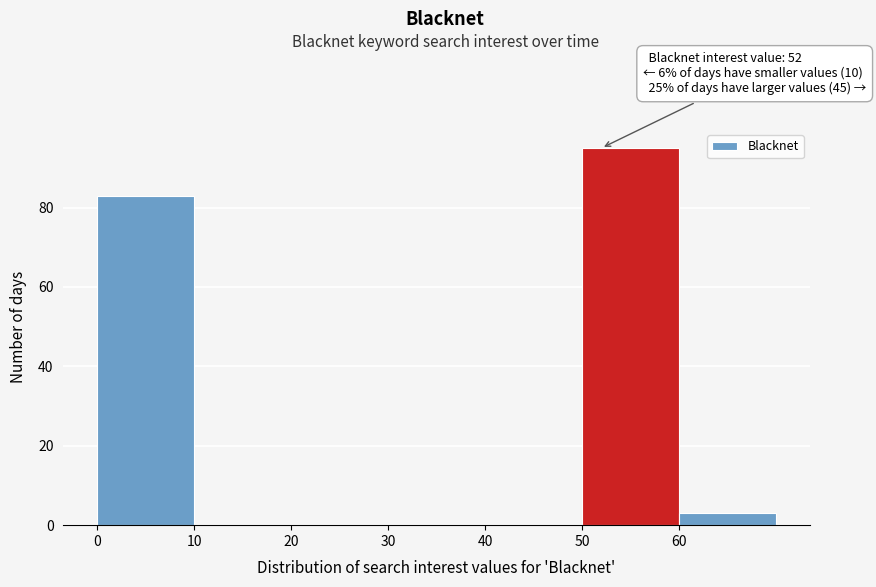

Which range on the x-axis has the tallest bar?

50 to 60